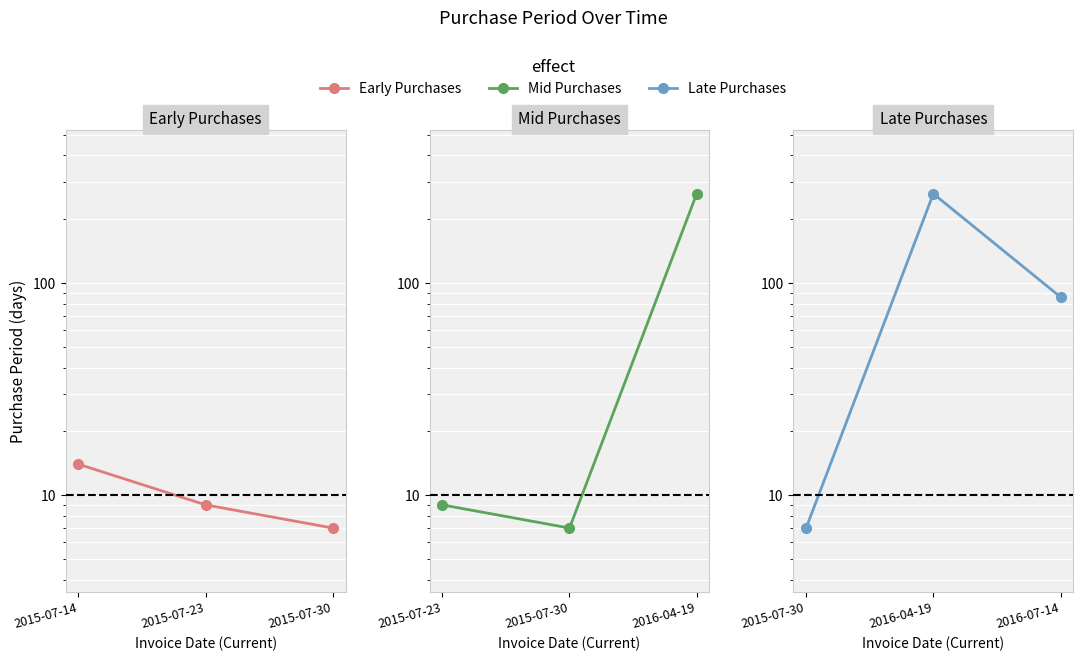

What is the minimum value shown in the chart?

7